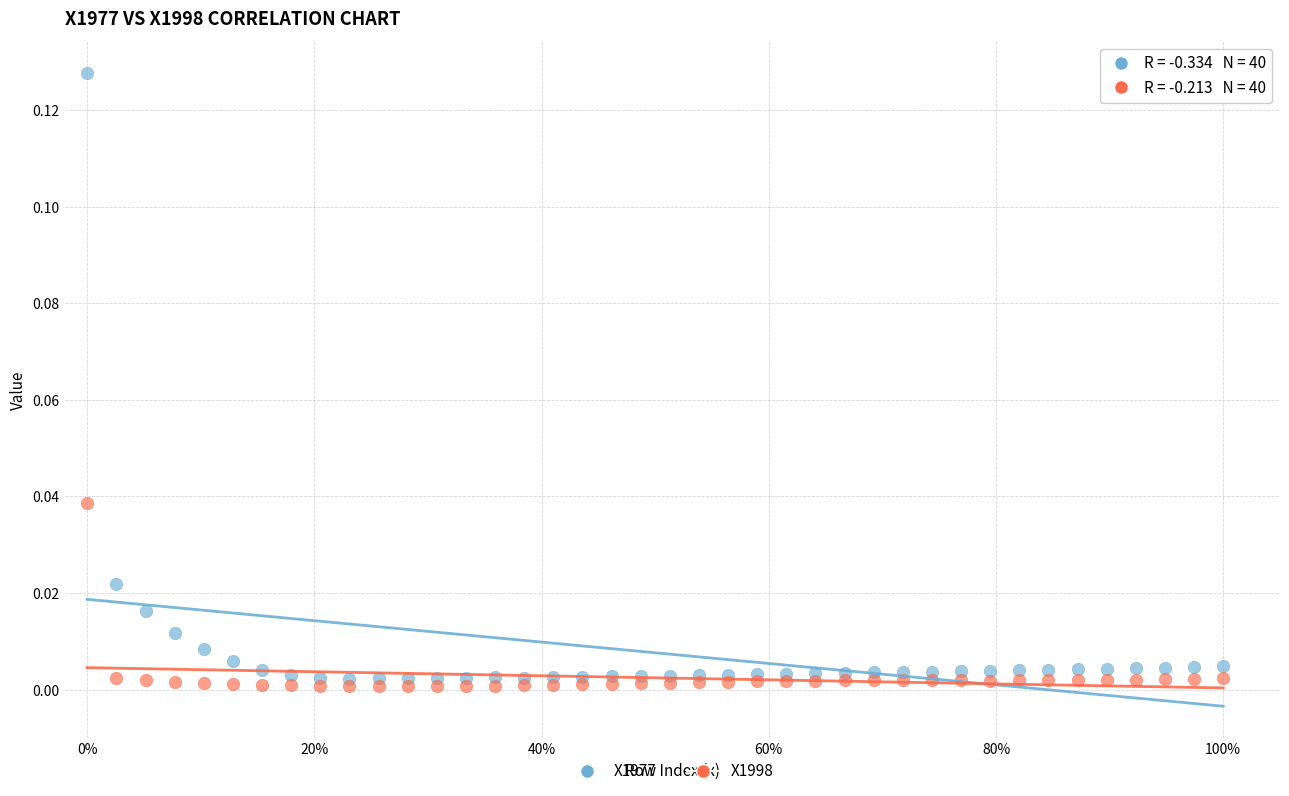

Which series has the widest spread of Y values?

X1977